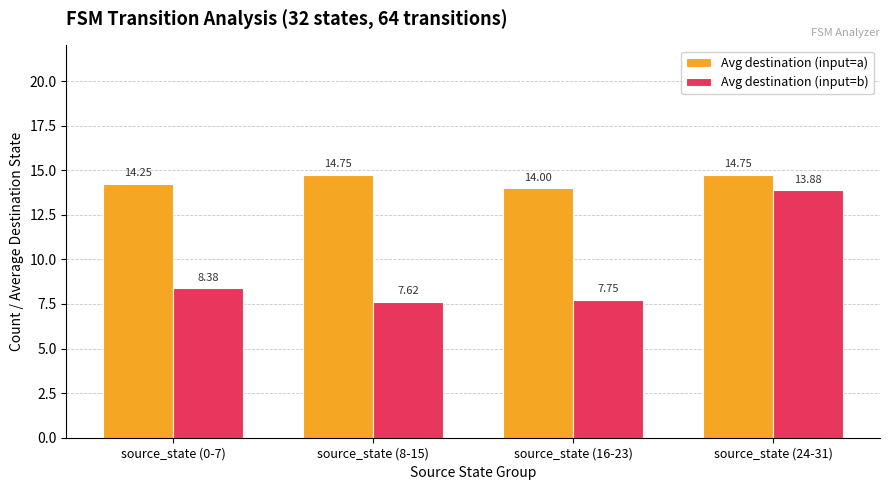

What is the value of the Avg destination (input=b) bar at the 2nd from the left?

7.6